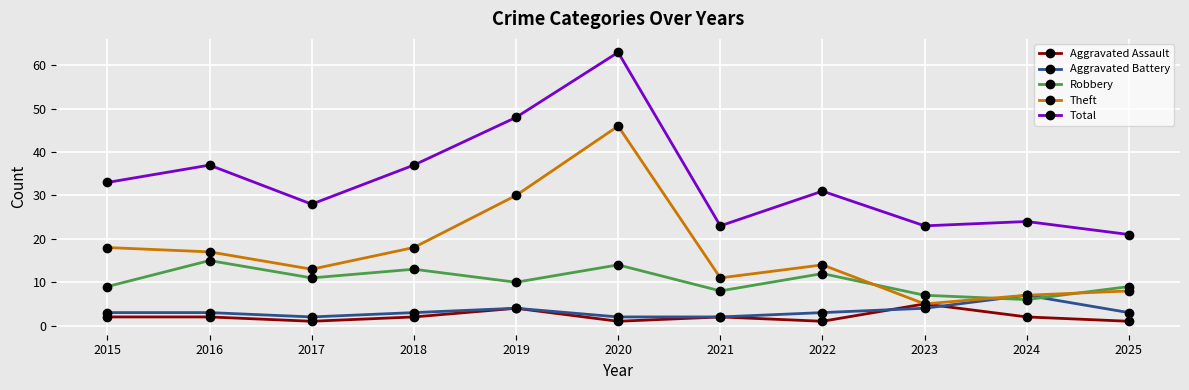

Is the value of Aggravated Battery at 2021 greater than the value of Theft at 2022?

No